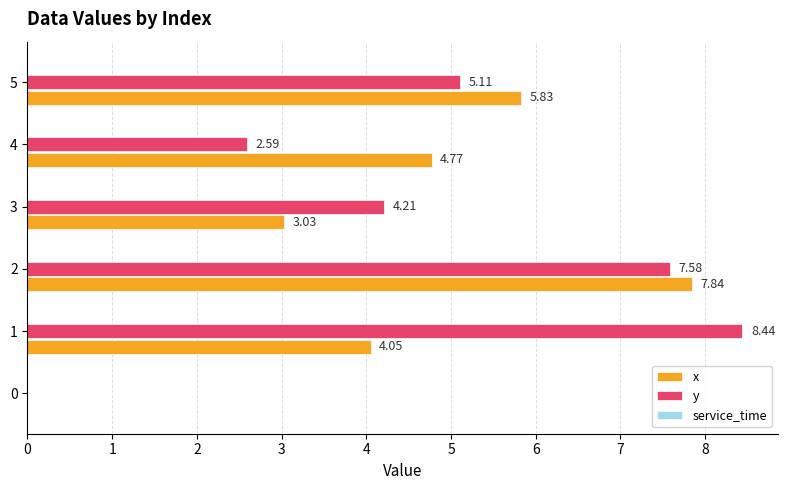

What is the greatest value displayed?

8.4